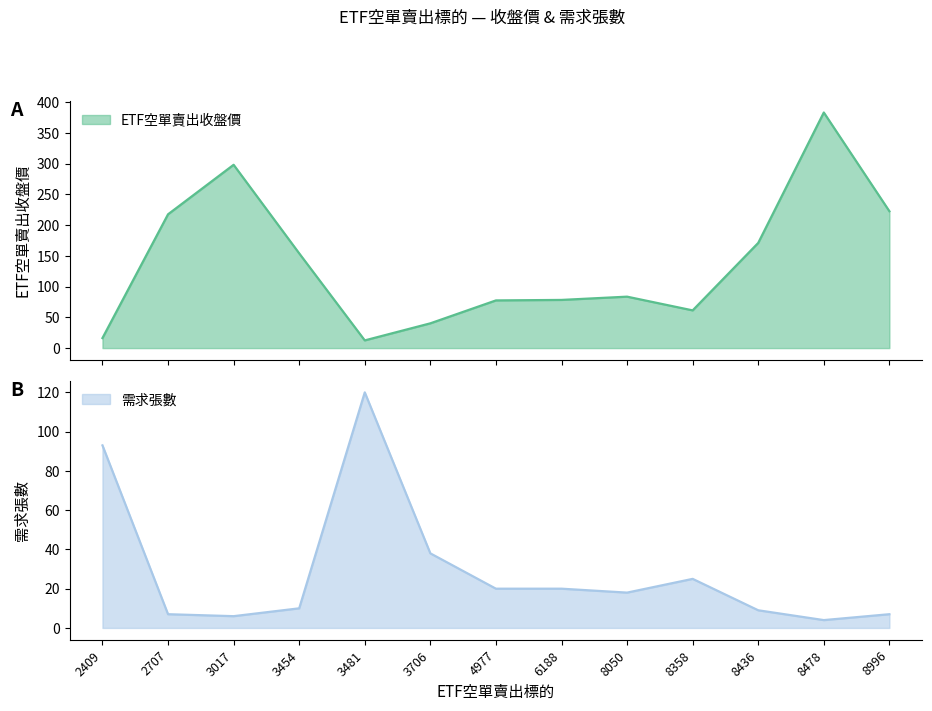

Between 8358 and 6188, which is larger?

6188